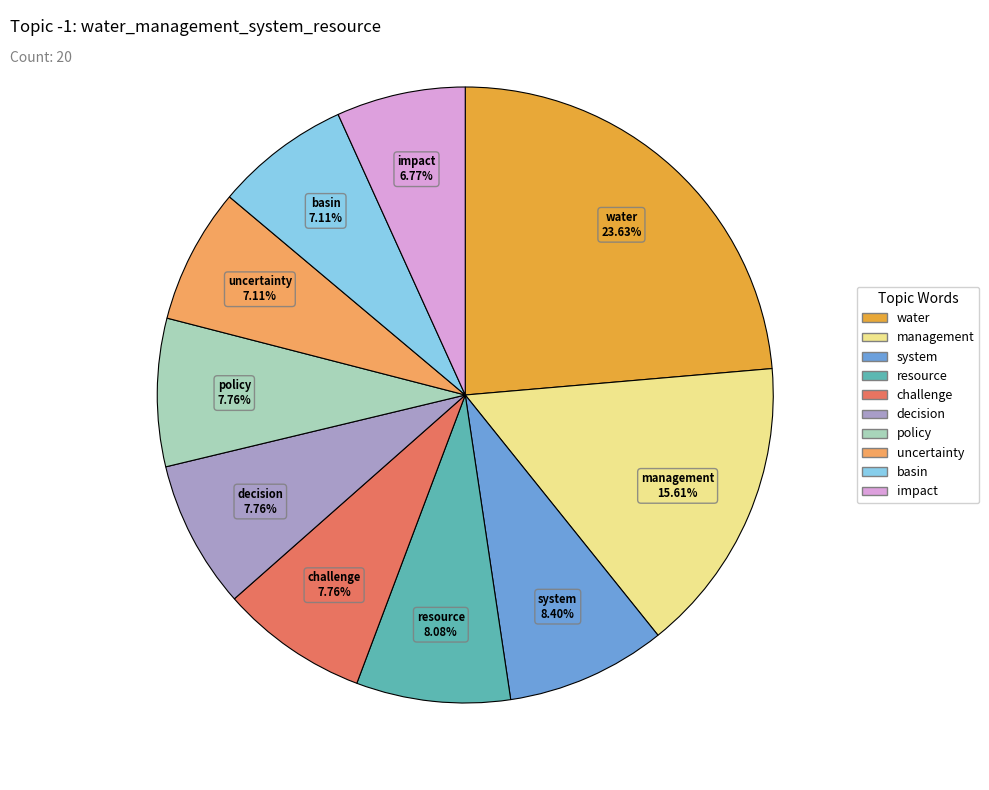

Does any single category account for the majority?

No